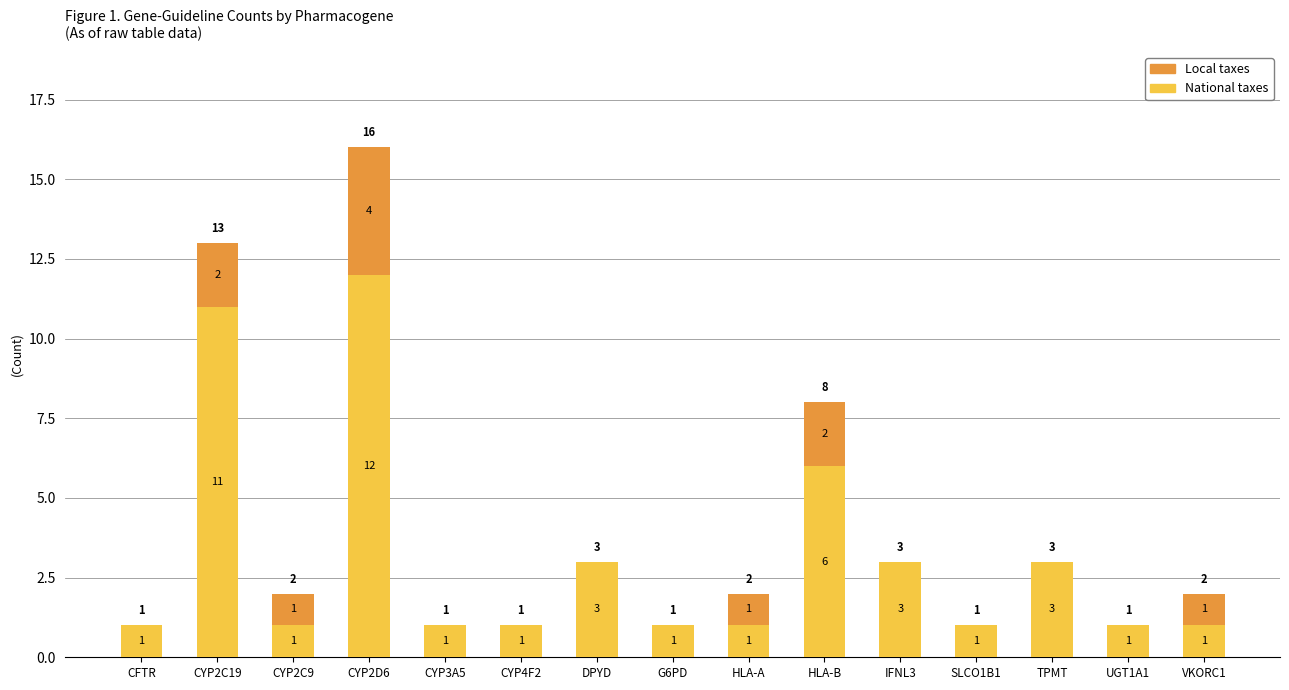

What is the total value across all series at CYP2D6?

16